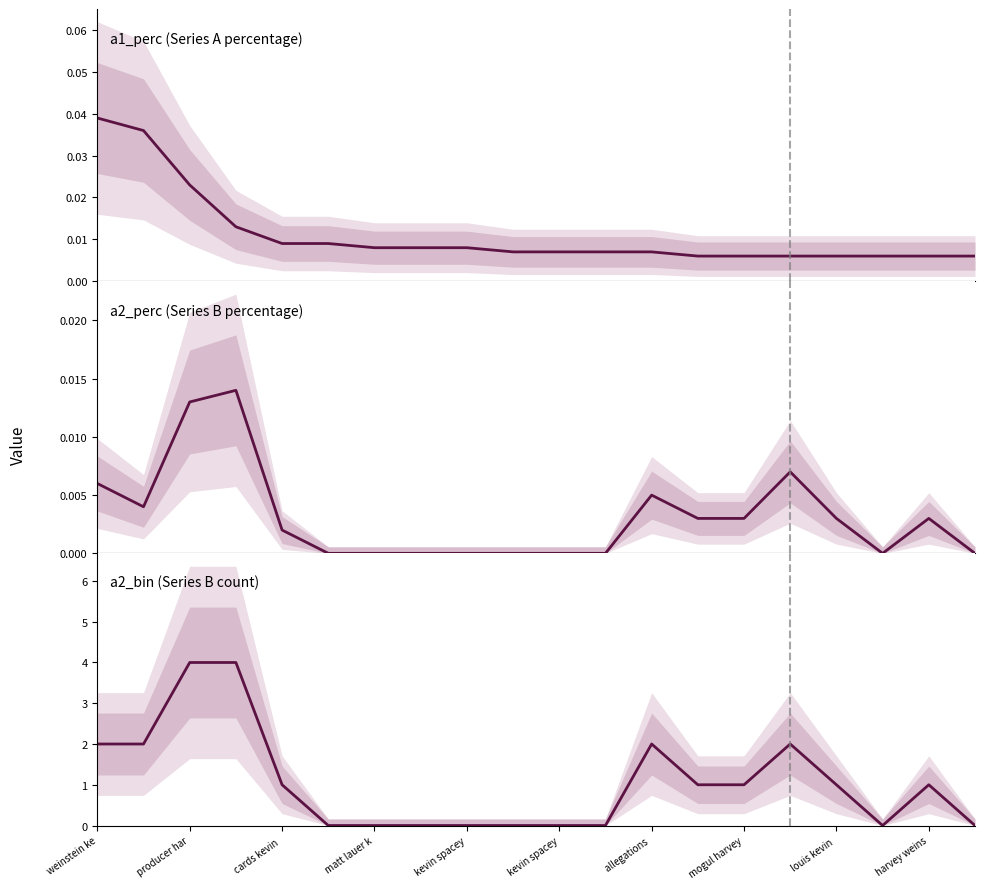

What are all the series names shown in the legend?

a1_perc (Series A percentage), a2_perc (Series B percentage), a2_bin (Series B count)